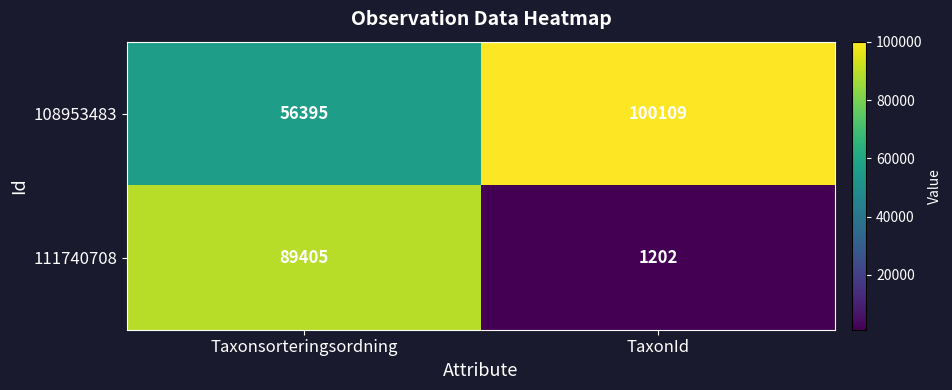

What is the sum of all 111740708 values?

90607